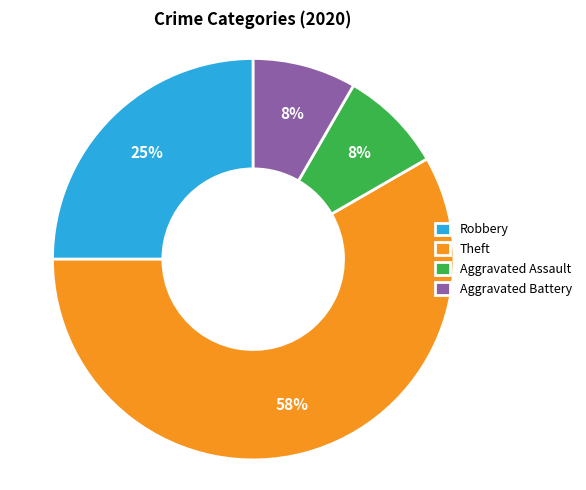

The Theft slice represents 58% of the pie. True or false?

True